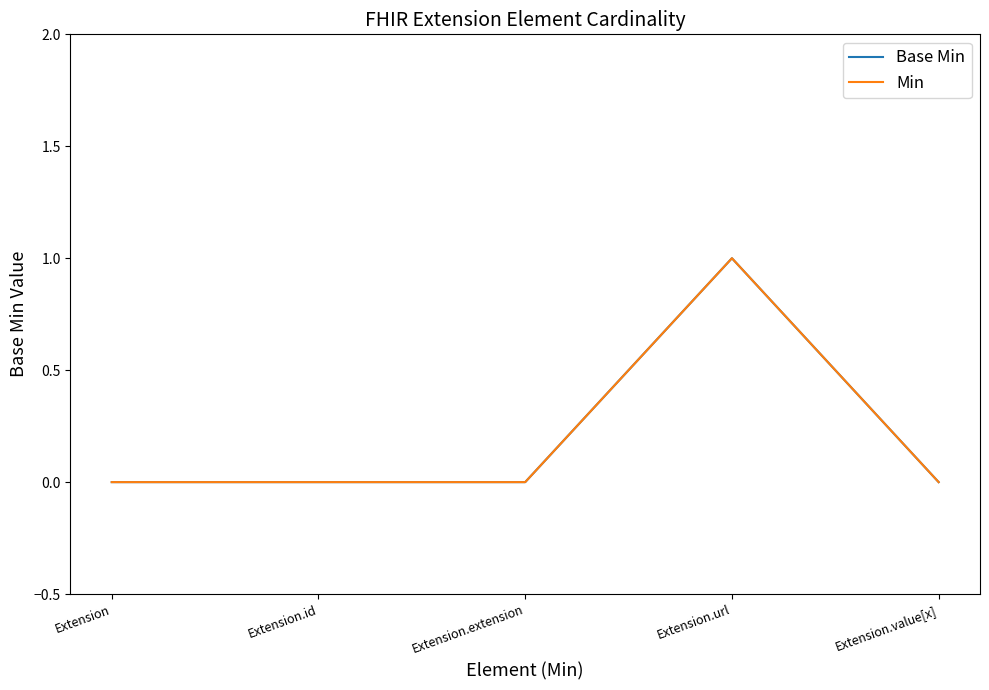

What is the label of the 4th point from the left?

Extension.url